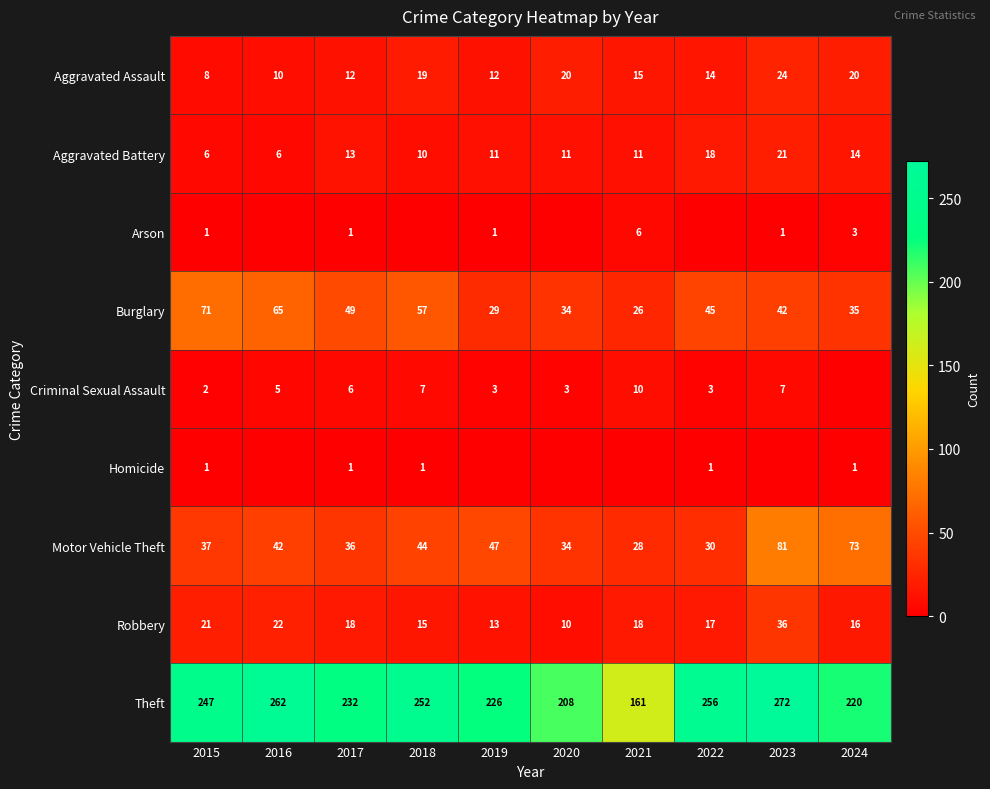

Which category has the lowest value in the Motor Vehicle Theft series?

2021